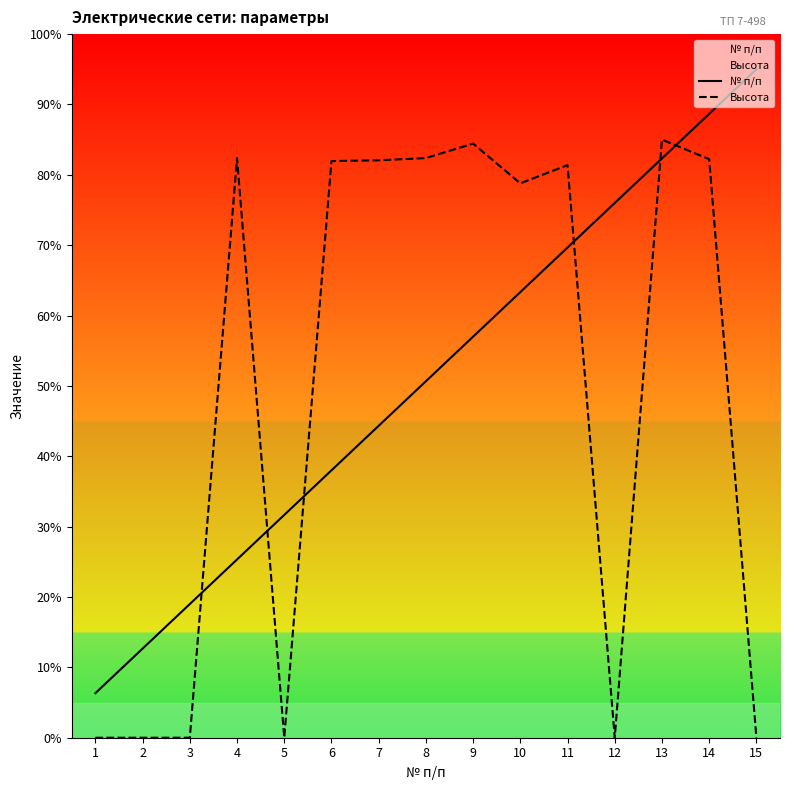

Rank the series by their average value, from highest to lowest.

№ п/п, Высота